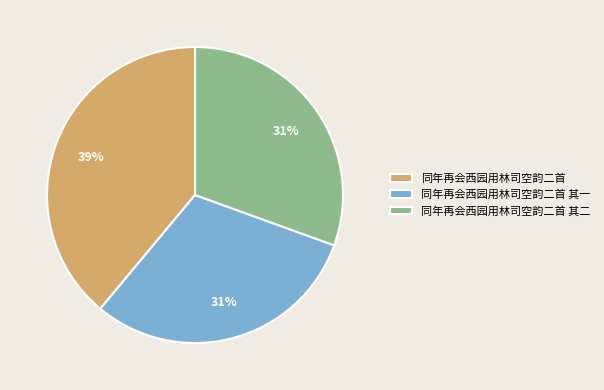

Does 同年再会西园用林司空韵二首 其二 account for over 50% of the chart?

No